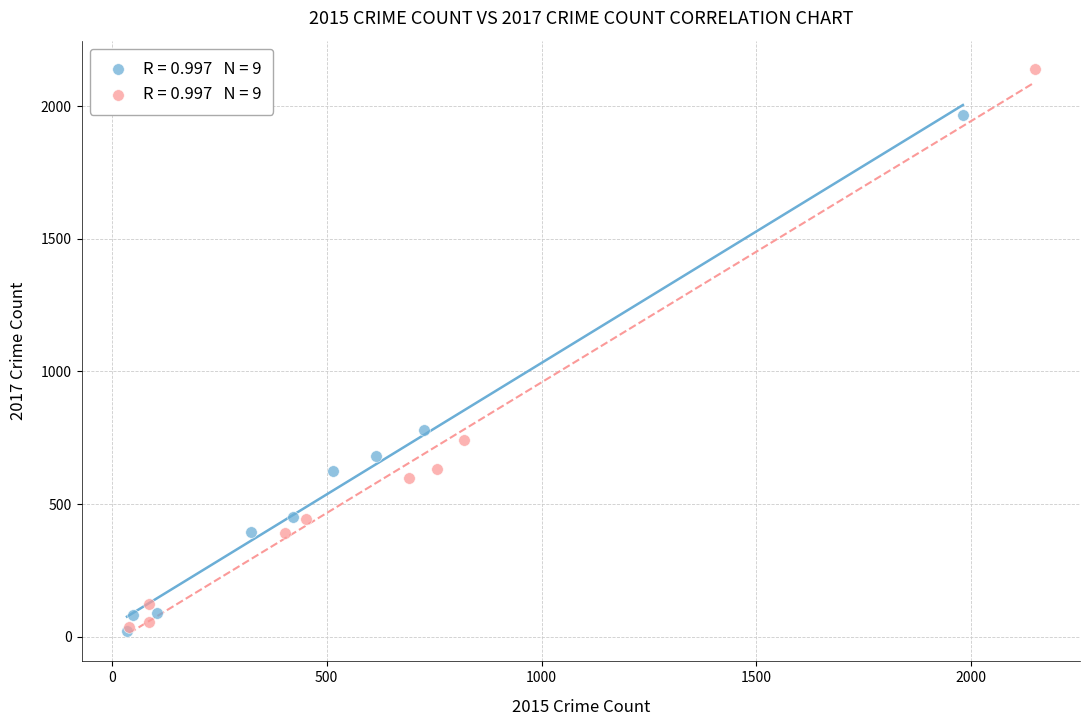

What are all the series names shown in the legend?

2015 vs 2017, 2016 vs 2018